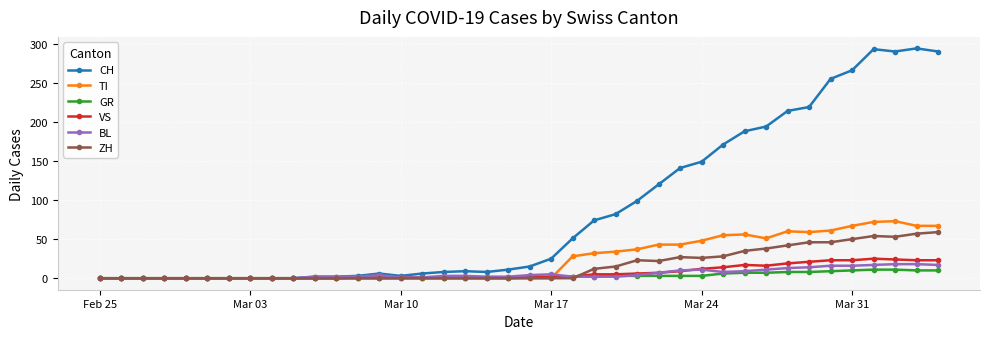

True or false: CH has more than 2 interior local peaks.

True